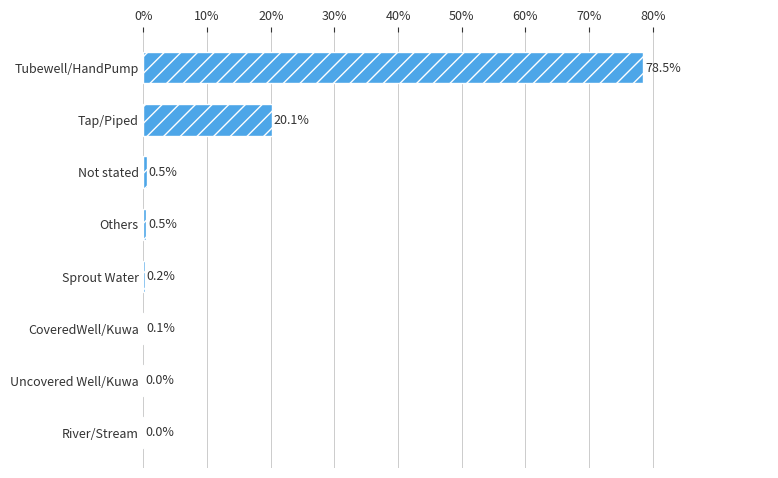

How many categories are shown in the chart?

8